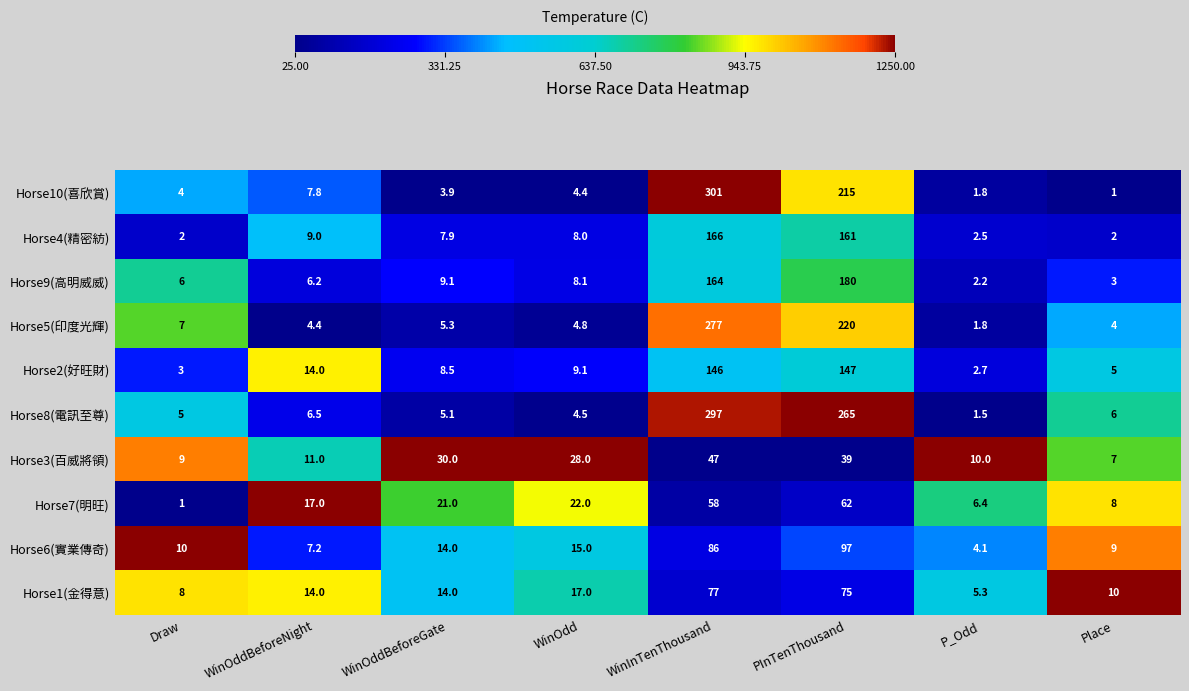

At which category does the chart reach its peak across all series?

WinInTenThousand